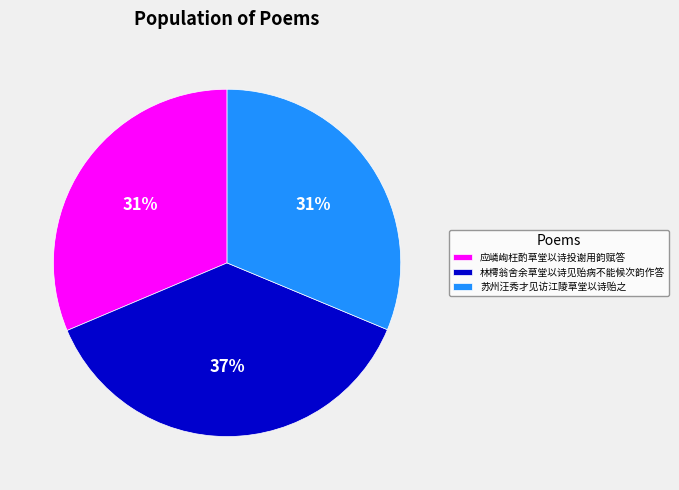

To the nearest percent, what is the difference between the largest and smallest slice percentages?

6%